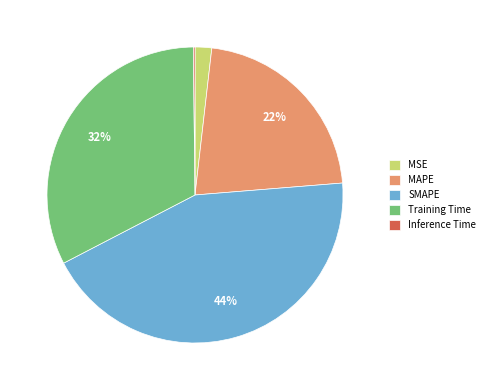

The Training Time slice represents 32% of the pie. True or false?

True